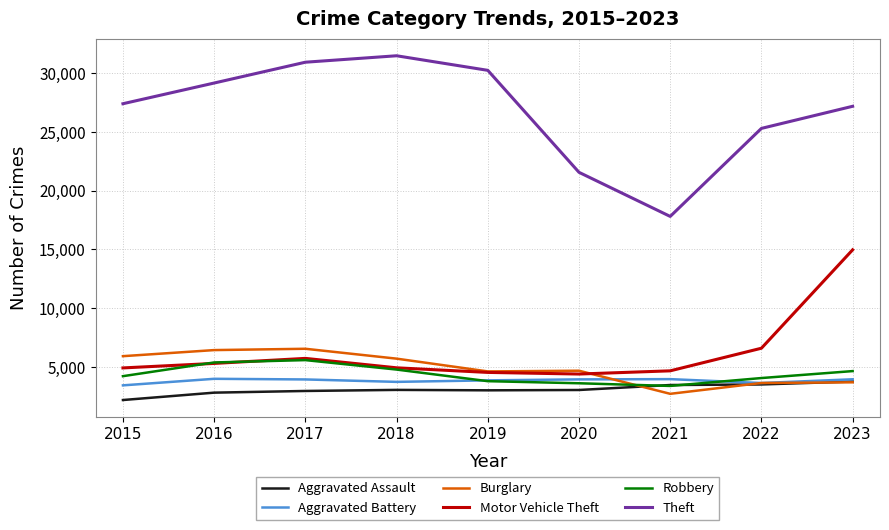

What is the maximum value for Aggravated Assault?

3766